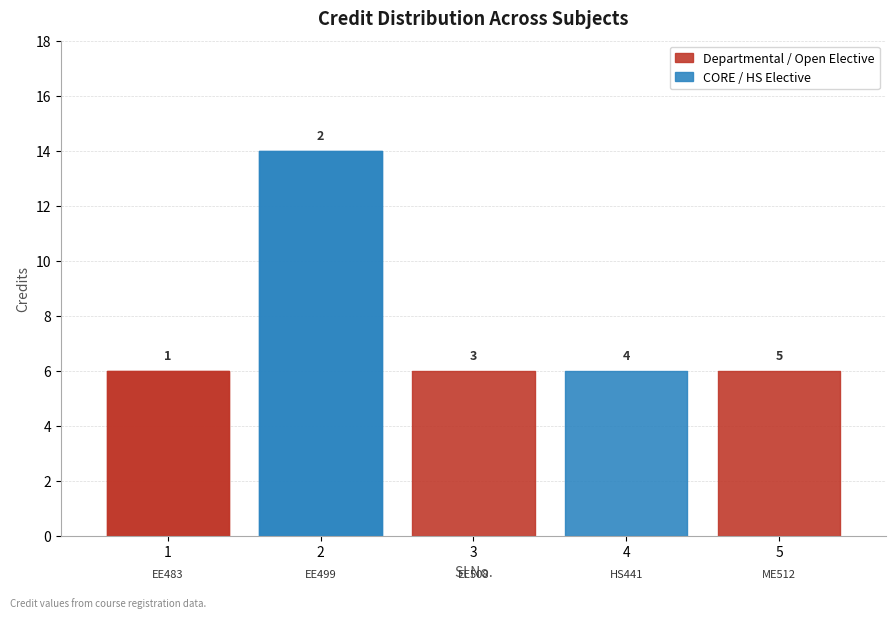

What is the value of the 2nd point from the left?

14